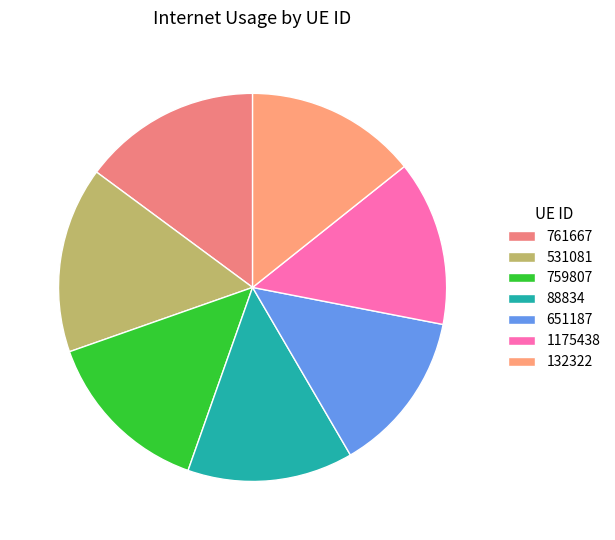

What percentage is the 761667 slice, to the nearest percent?

15%